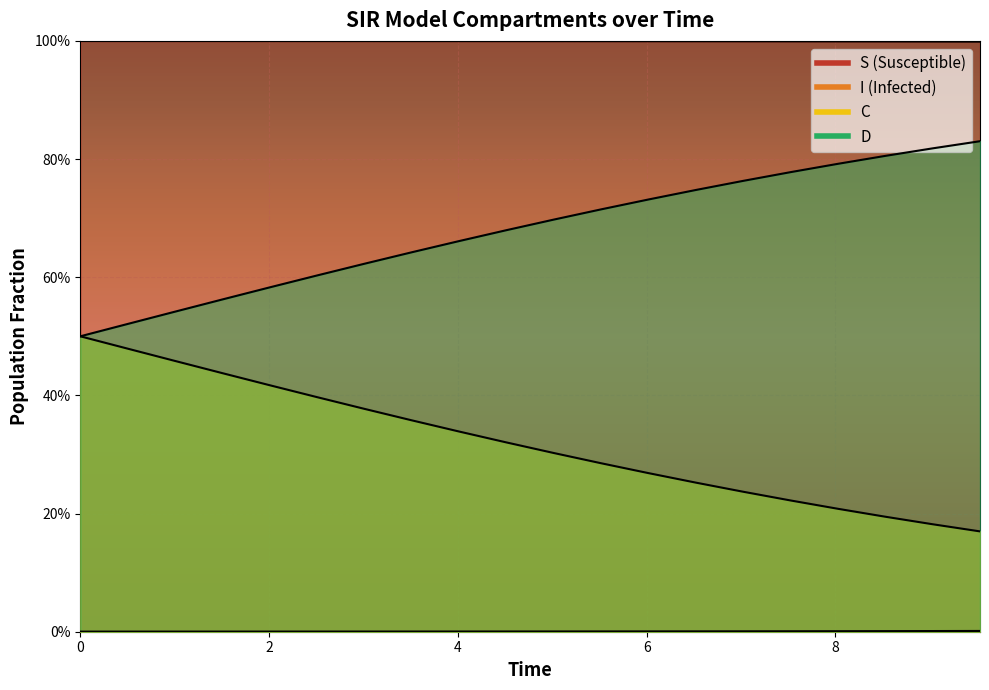

How many lines are shown in the chart?

4